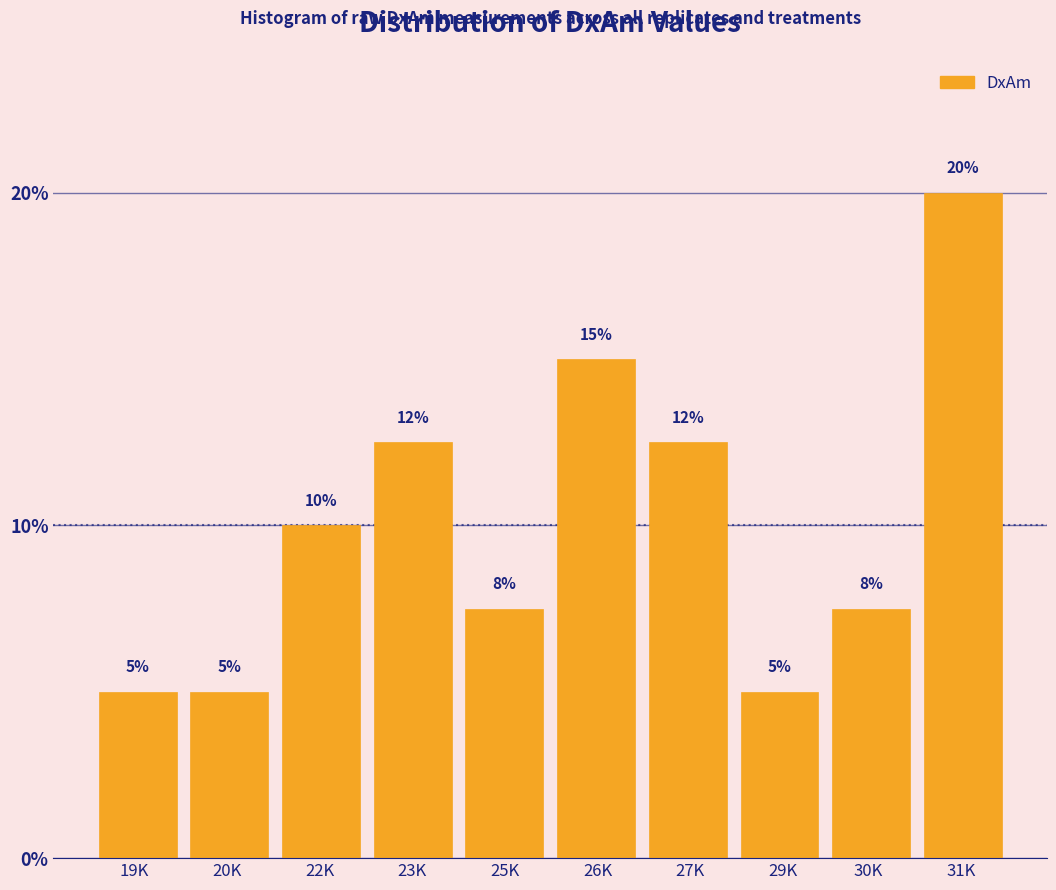

What is the smallest value displayed?

5.0